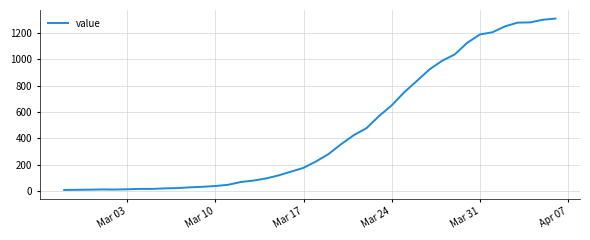

What is the greatest value displayed?

1310